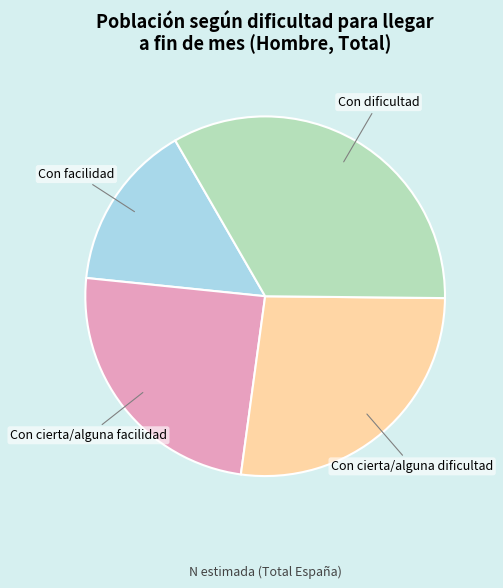

Does Con dificultad account for over 50% of the chart?

No